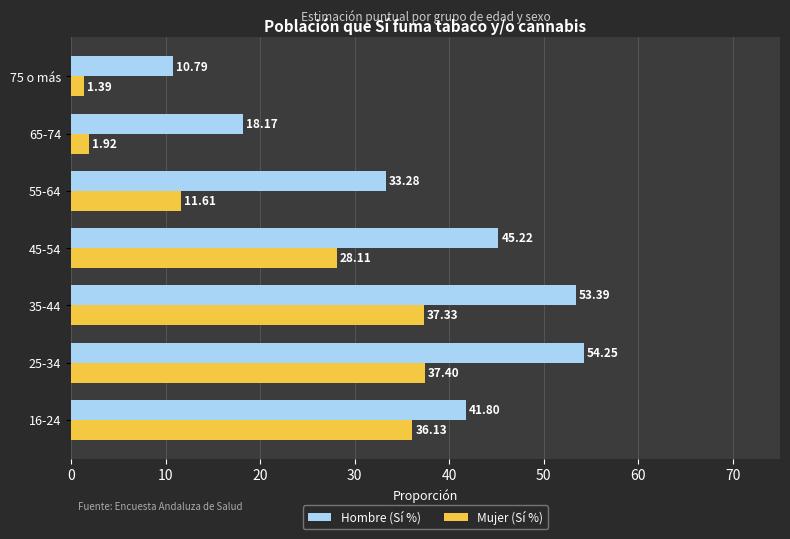

List the labels in order of Mujer (Sí %) value, smallest first.

75 o más, 65-74, 55-64, 45-54, 16-24, 35-44, 25-34